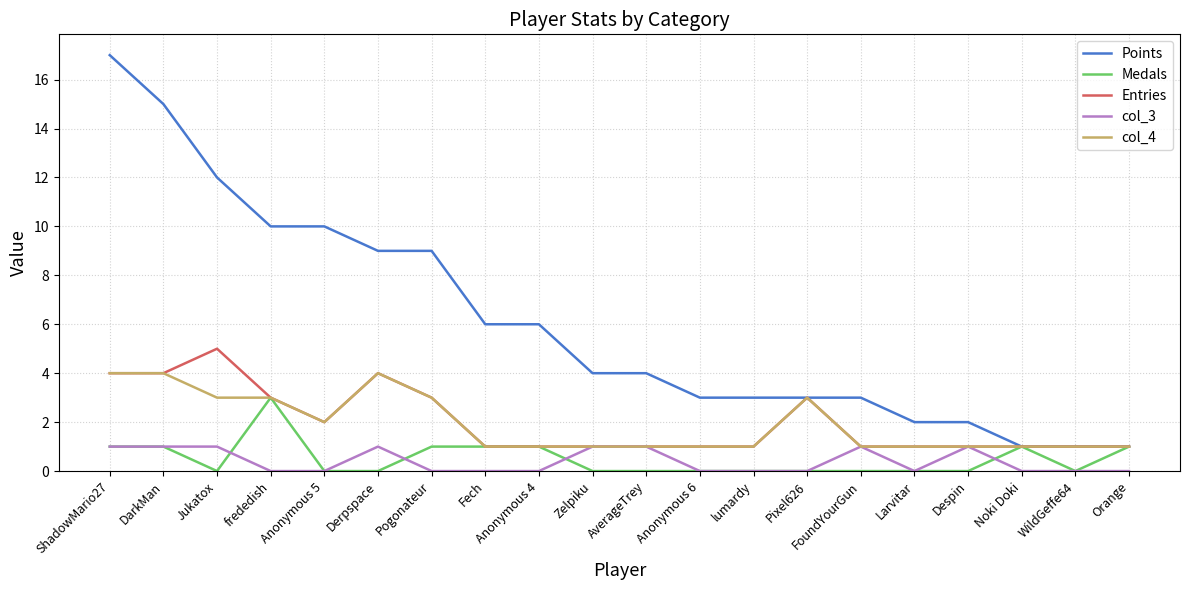

What is the difference between the highest and lowest values at DarkMan?

14